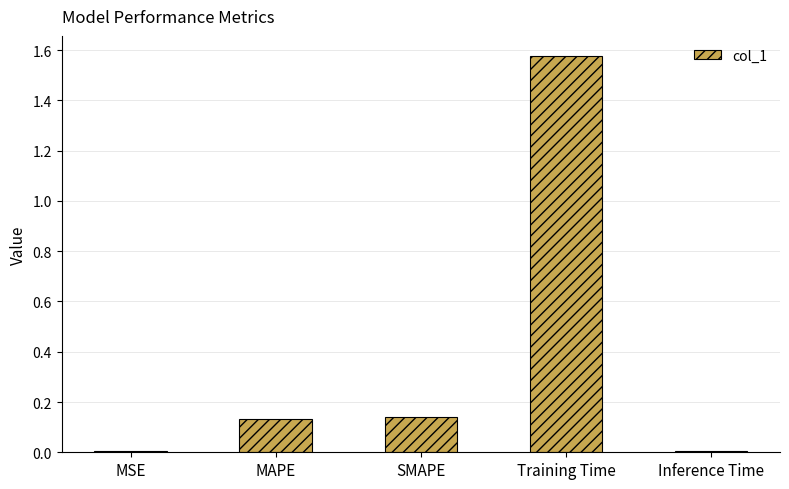

How many series are shown in this chart?

1